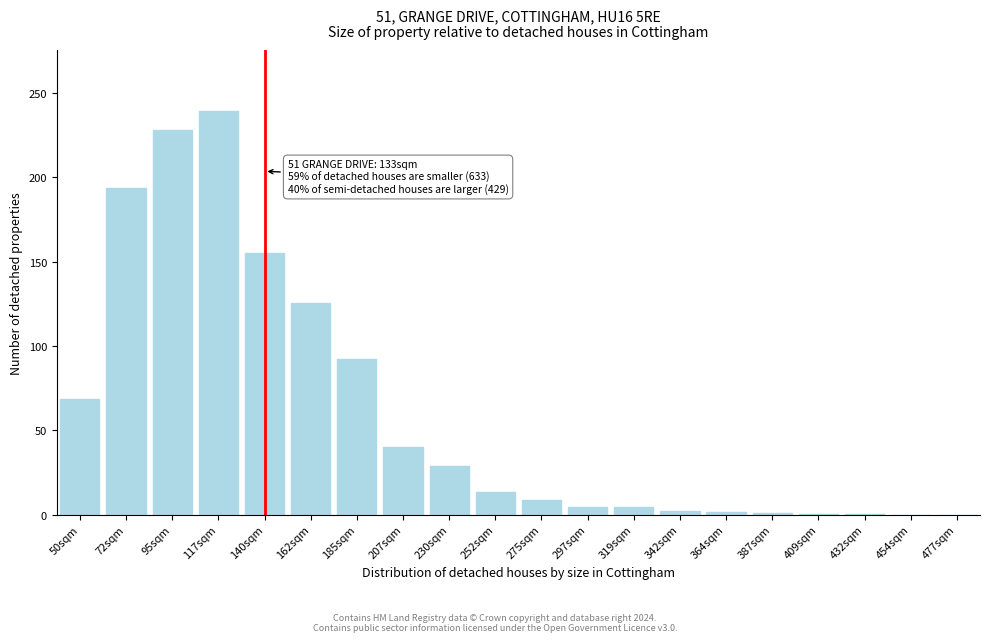

What is the greatest value displayed?

239.5